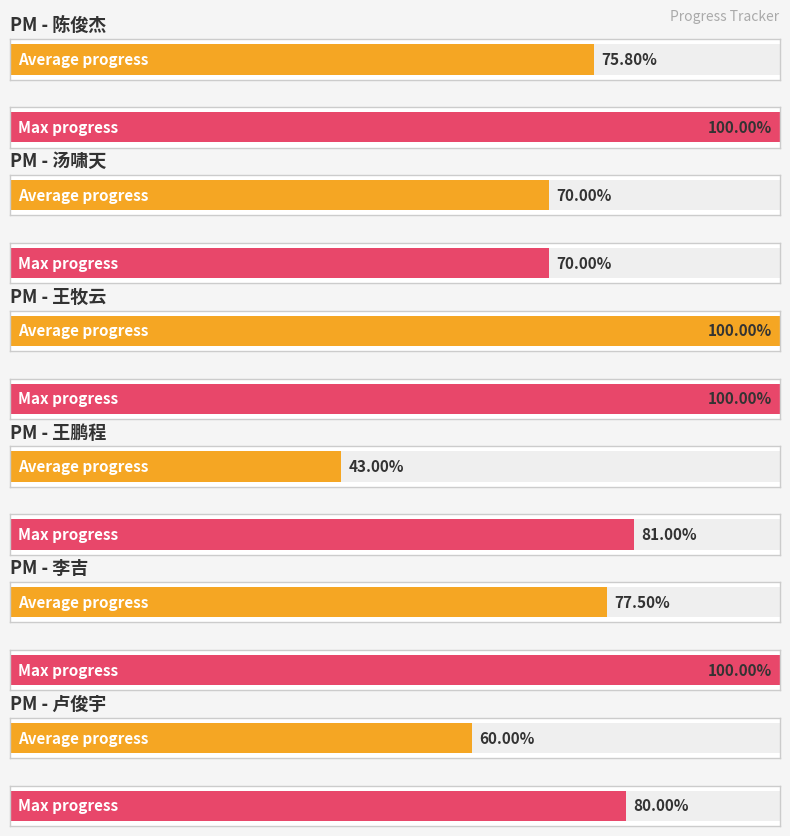

The max_progress series shows 1.6 at android-001. True or false?

False